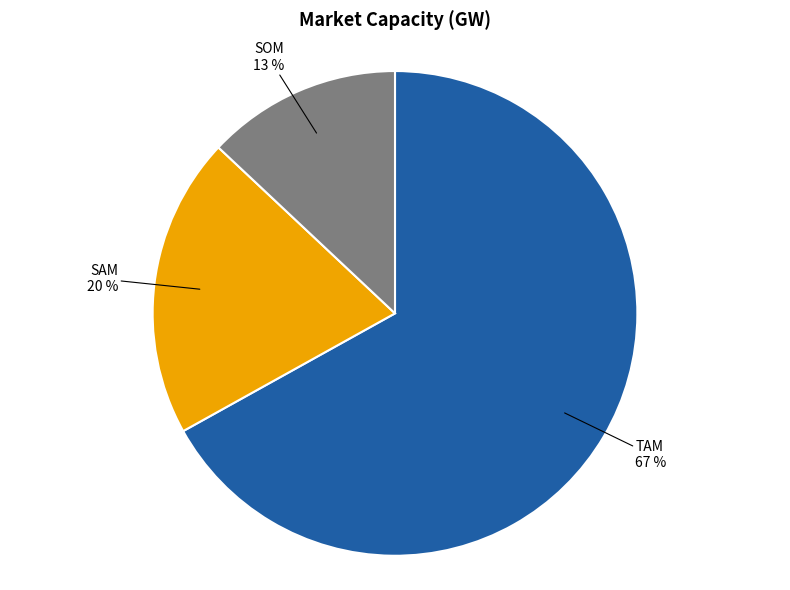

How many segments does this pie chart have?

3